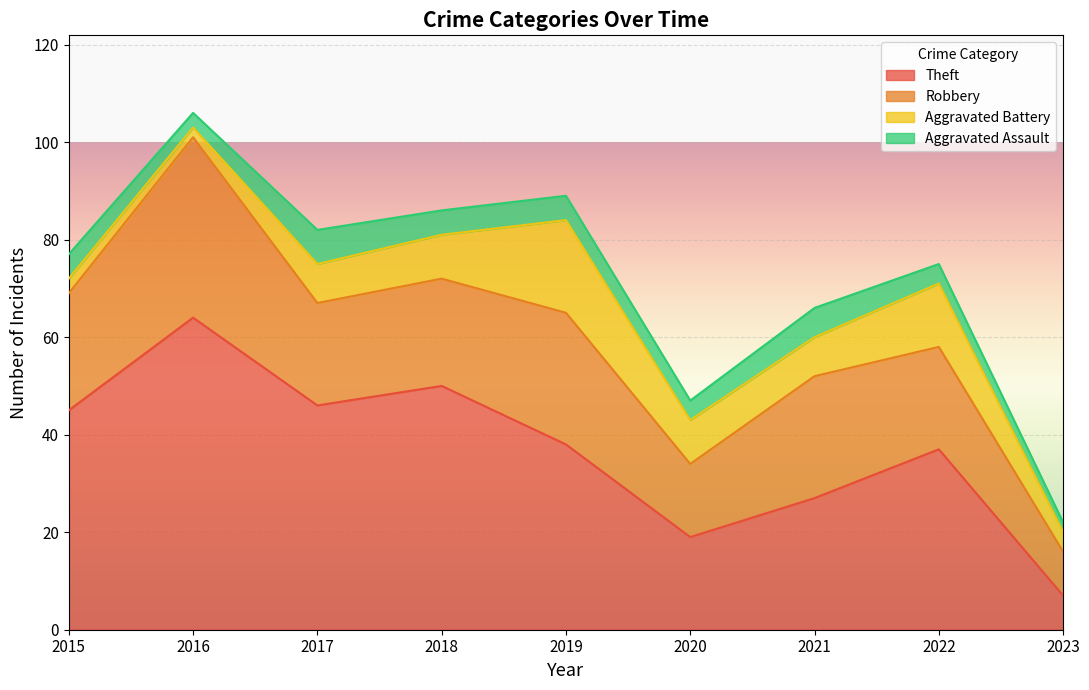

Reading left to right, list all the values displayed in this chart.

Theft: 2015=45	2016=64	2017=46	2018=50	2019=38	2020=19	2021=27	2022=37	2023=7
Robbery: 2015=24	2016=37	2017=21	2018=22	2019=27	2020=15	2021=25	2022=21	2023=9
Aggravated Battery: 2015=3	2016=2	2017=8	2018=9	2019=19	2020=9	2021=8	2022=13	2023=4
Aggravated Assault: 2015=5	2016=3	2017=7	2018=5	2019=5	2020=4	2021=6	2022=4	2023=2